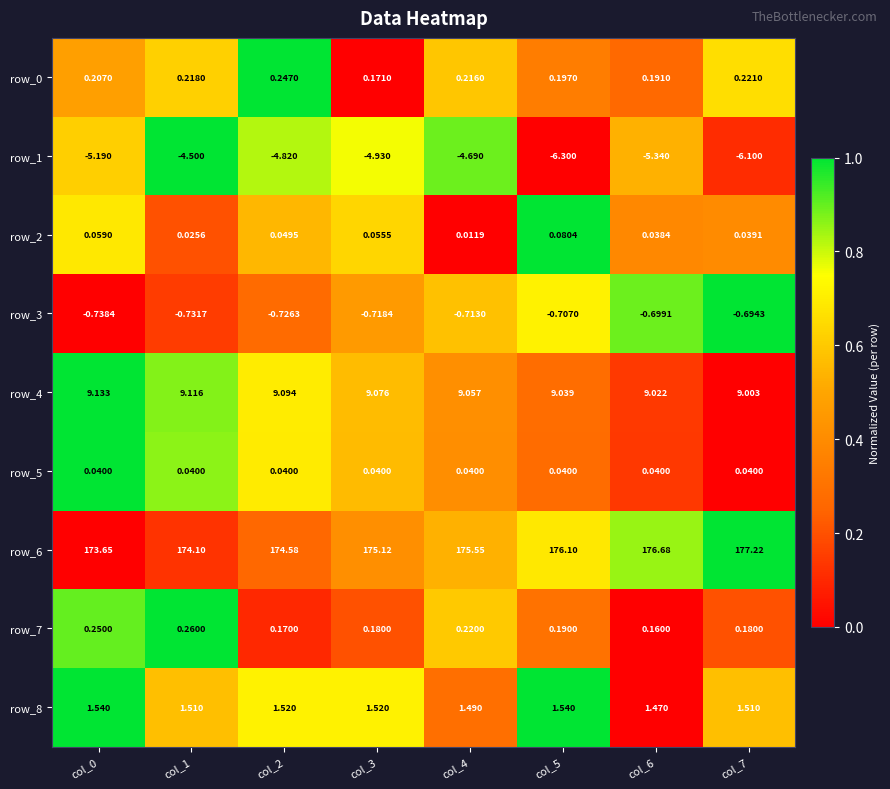

Reading left to right, what are all the values shown in this chart?

row_0: 0.5	0.6	1.0	0.0	0.6	0.3	0.3	0.7
row_1: 0.6	1.0	0.8	0.8	0.9	0.0	0.5	0.1
row_2: 0.7	0.2	0.5	0.6	0.0	1.0	0.4	0.4
row_3: 0.0	0.2	0.3	0.5	0.6	0.7	0.9	1.0
row_4: 1.0	0.9	0.7	0.6	0.4	0.3	0.1	0.0
row_5: 1.0	0.9	0.7	0.6	0.4	0.3	0.1	0.0
row_6: 0.0	0.1	0.3	0.4	0.5	0.7	0.8	1.0
row_7: 0.9	1.0	0.1	0.2	0.6	0.3	0.0	0.2
row_8: 1.0	0.6	0.7	0.7	0.3	1.0	0.0	0.6